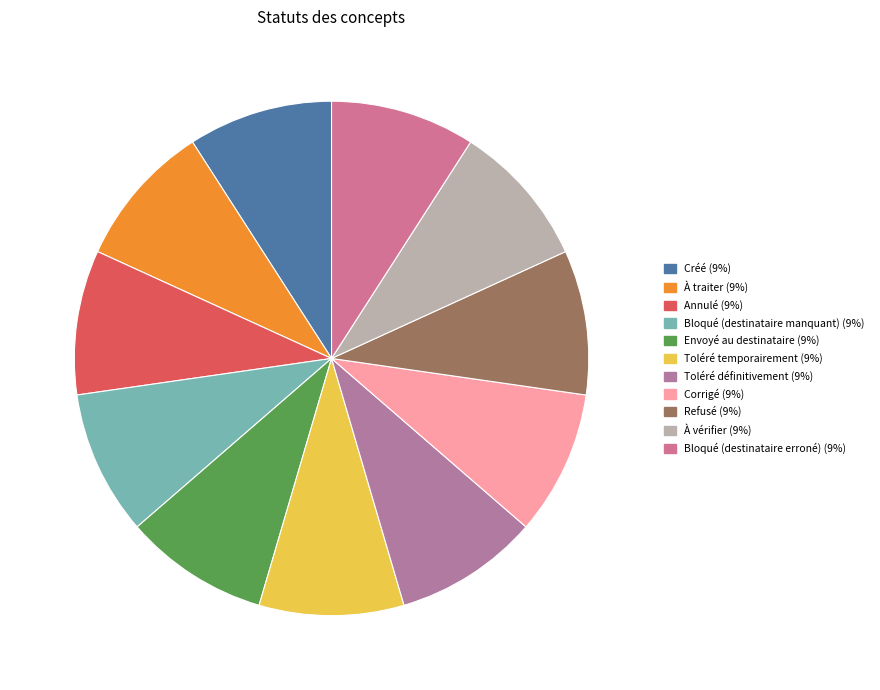

Is the sum of Toléré temporairement and À traiter greater than half?

No